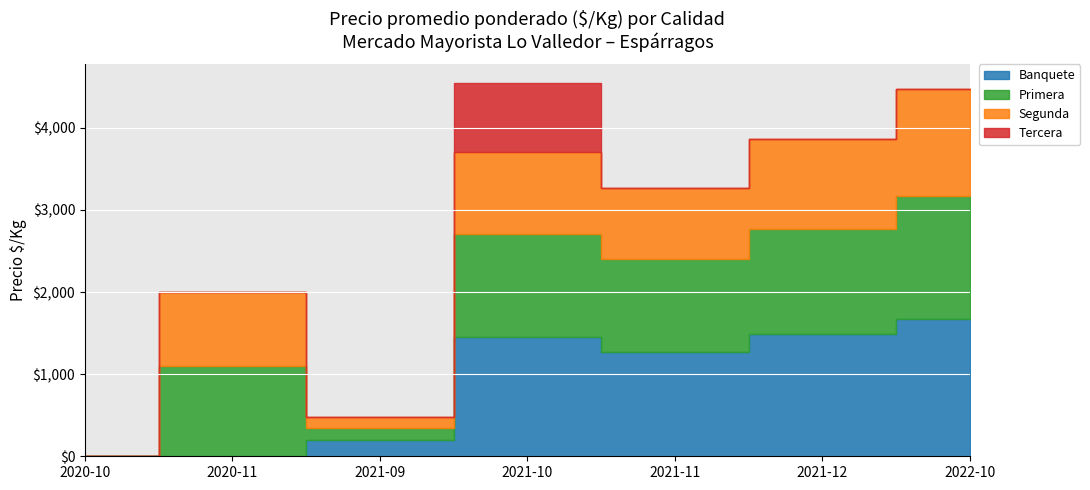

Which has a higher value, 2021-12 or 2021-11?

2021-12